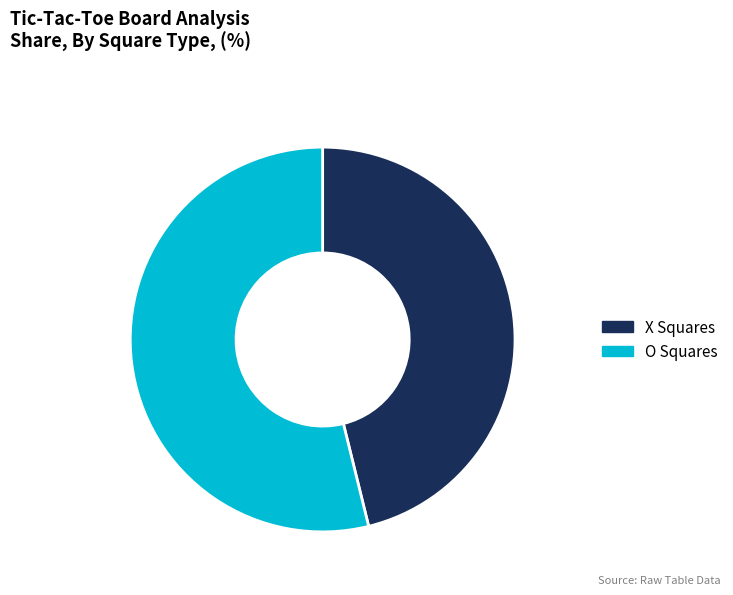

How many segments does this pie chart have?

2